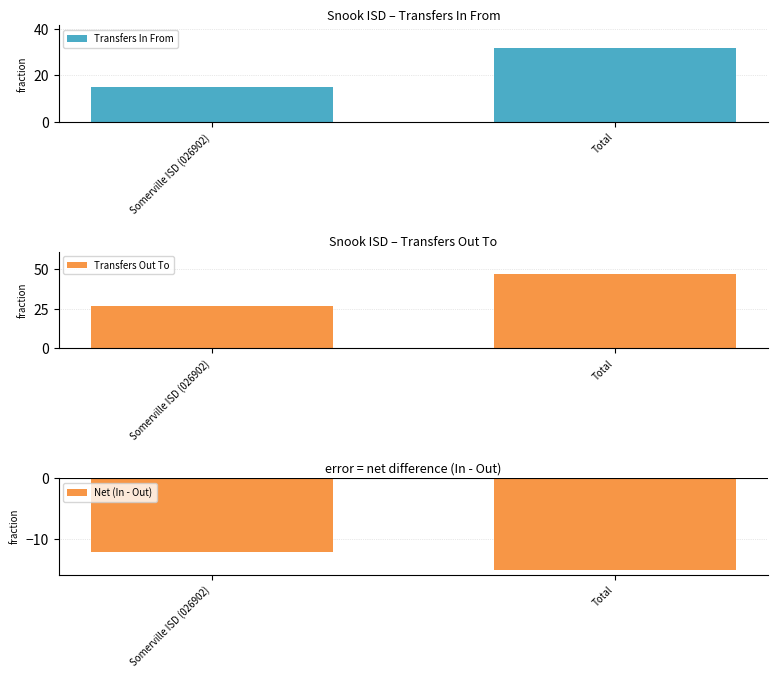

Is it true that Transfers In From equals 7 at Somerville ISD (026902)?

False